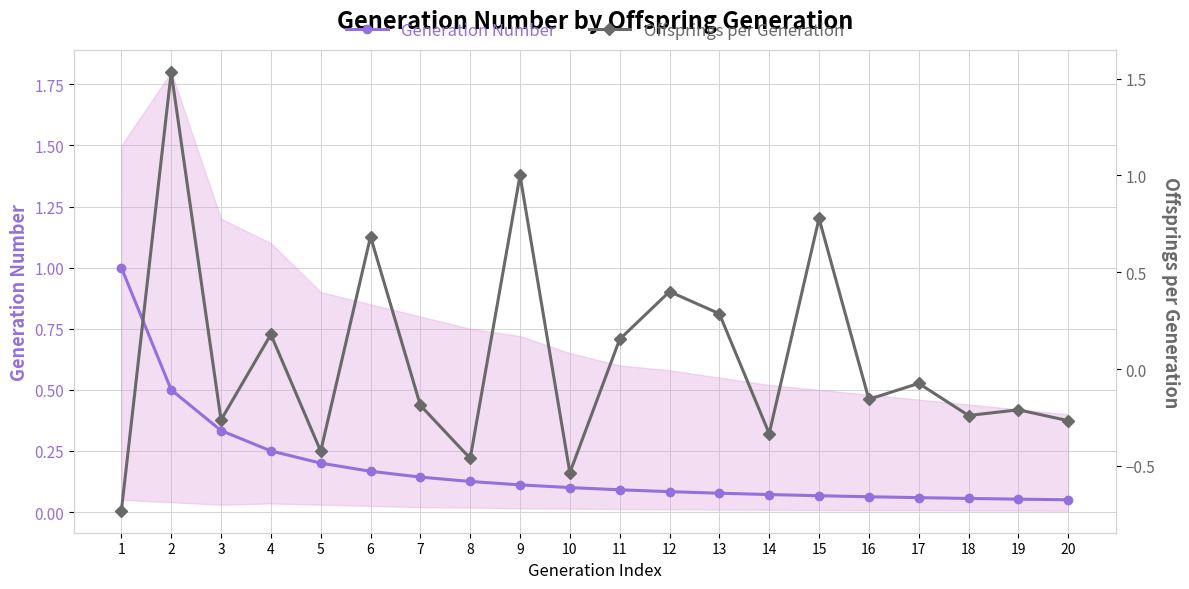

True or false: Generation Number has more than 1 points higher than both neighbors.

False